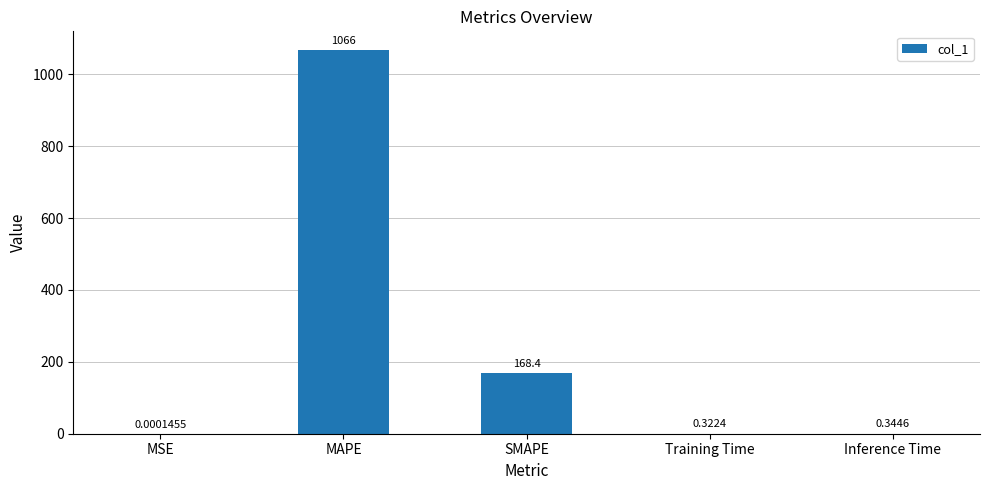

Where is the data nearest to the value 533?

SMAPE